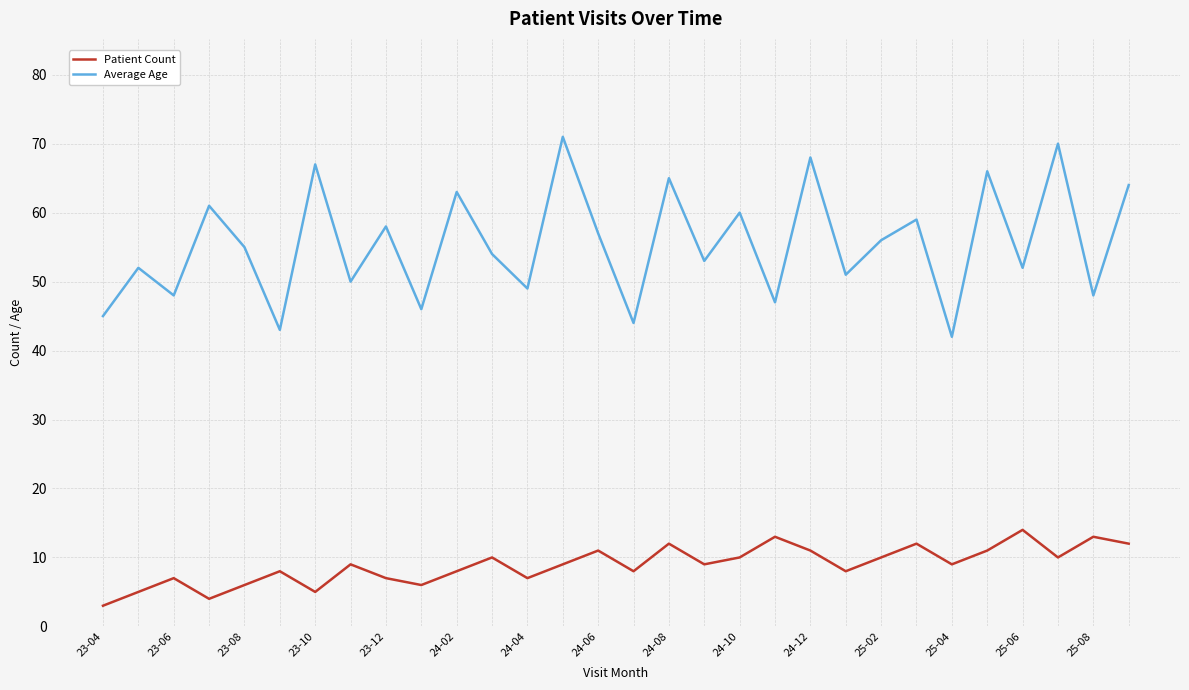

What is the difference between the maximum and second lowest values in the Patient Count series?

10